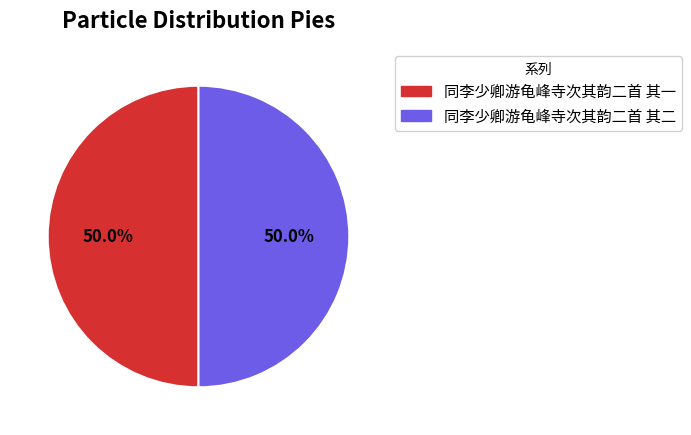

What portion of the pie excludes 同李少卿游龟峰寺次其韵二首 其二?

50.0%